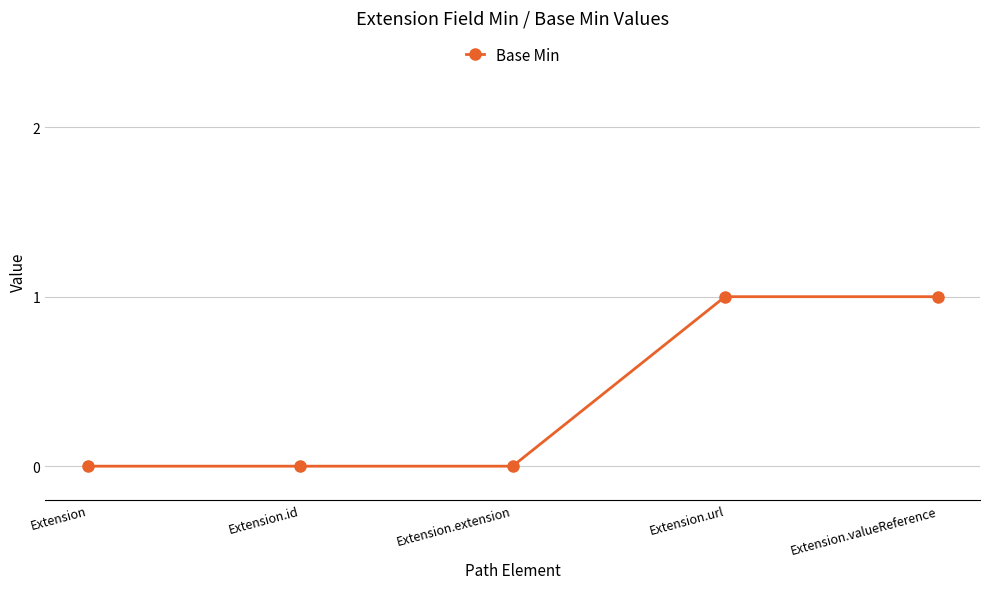

What position from the left is Extension.extension?

3